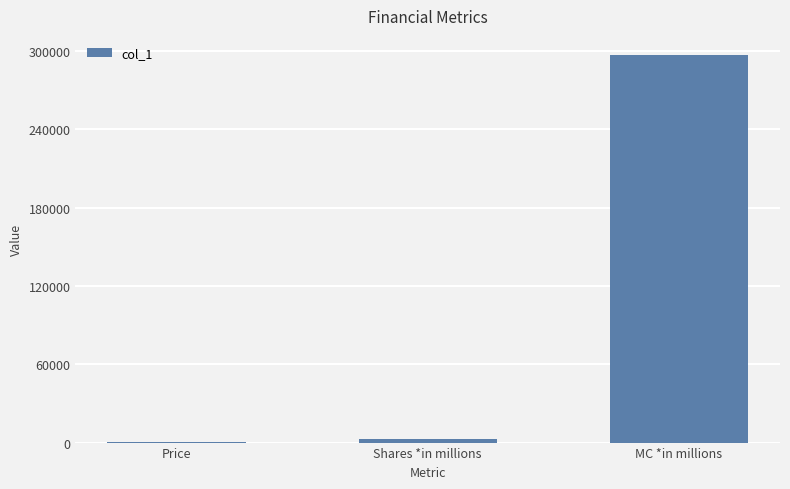

Between Price and MC *in millions, which is larger?

MC *in millions